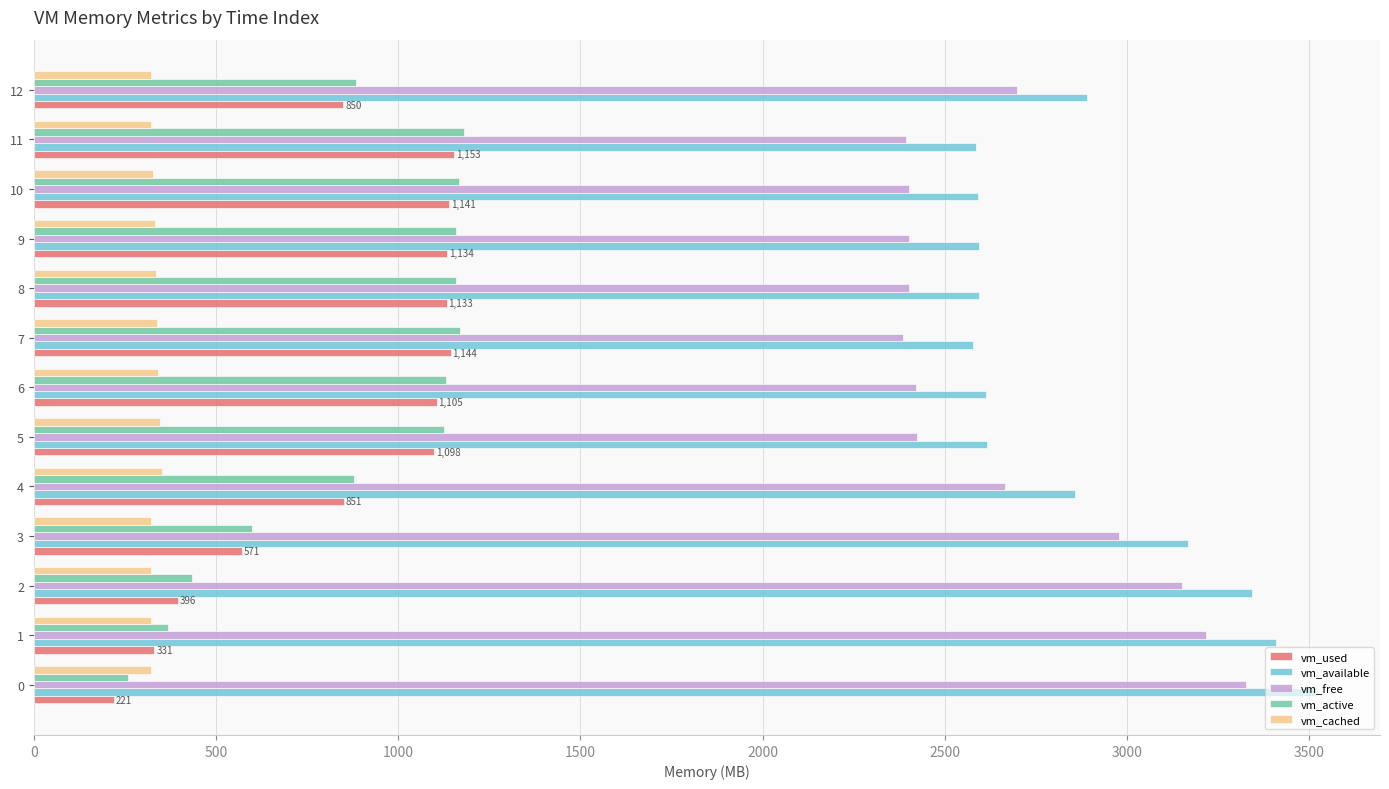

What is the average value of the vm_active series?

885.9